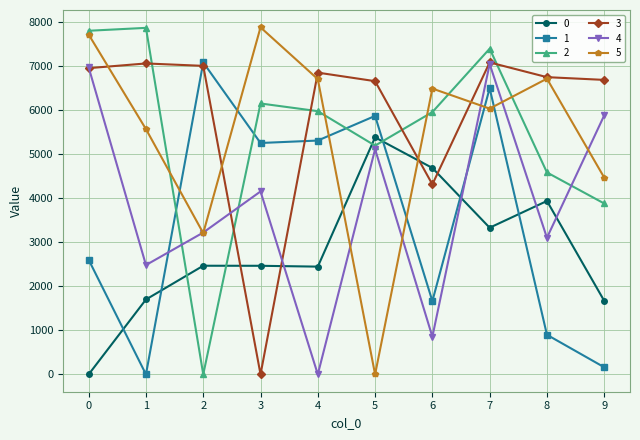

The 1 series shows 2726.0 at 6. True or false?

False